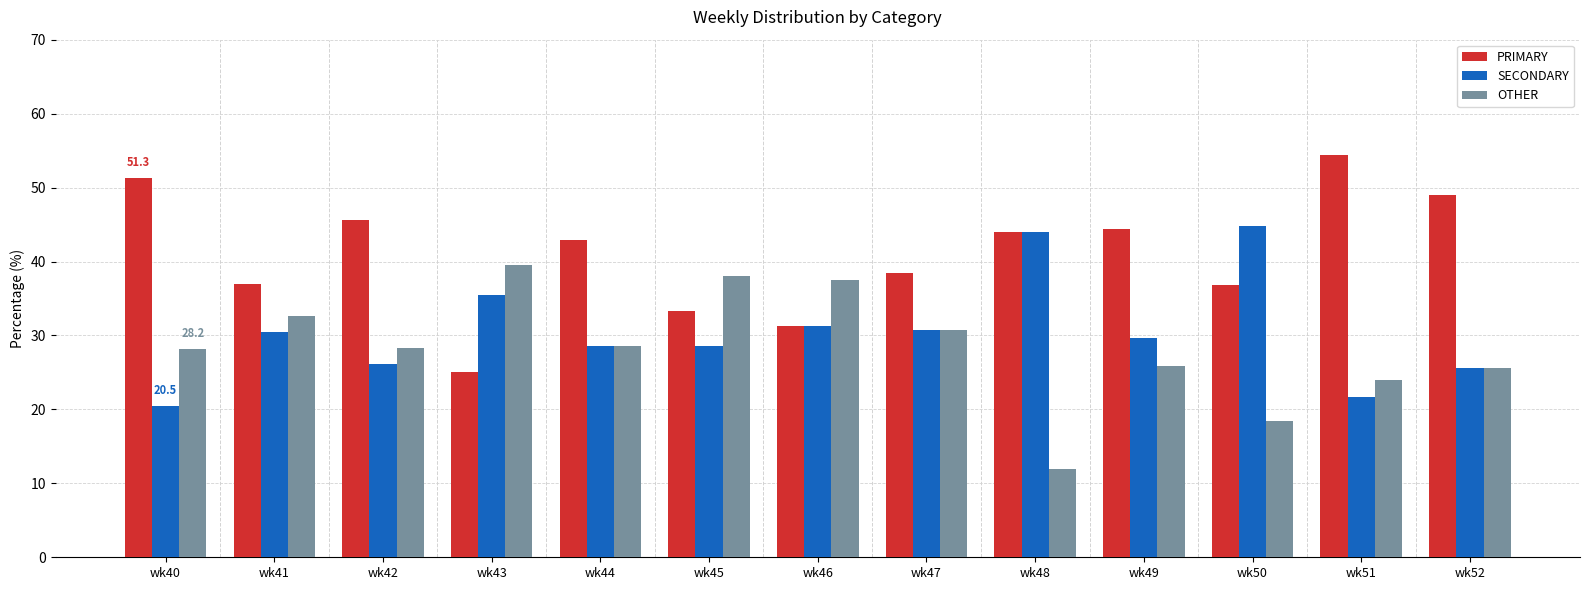

Is the value of OTHER at wk50 greater than the value of PRIMARY at wk46?

No